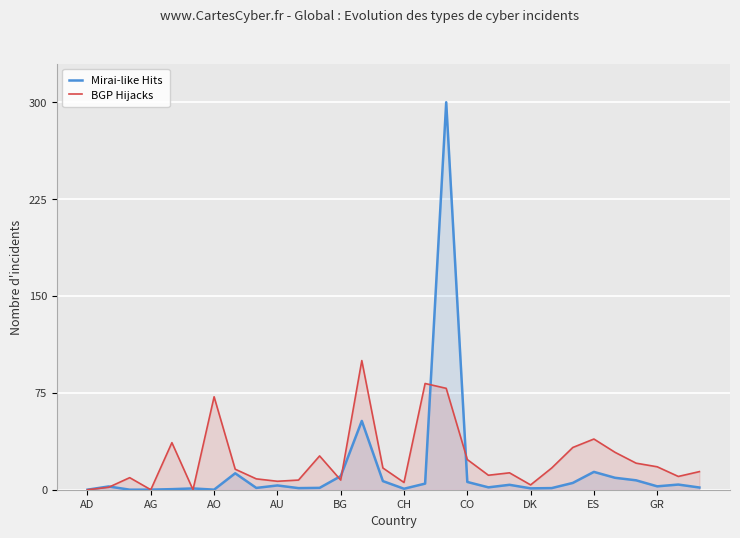

Does the chart display data point markers on the line(s)?

No